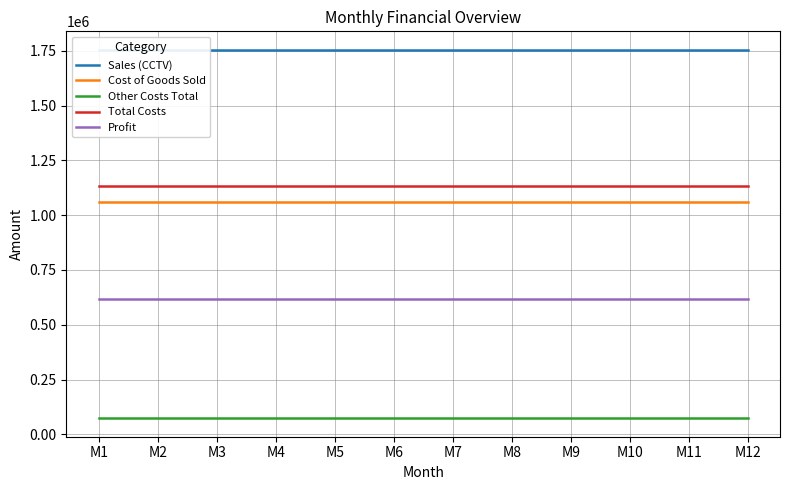

True or false: Sales (CCTV) and Total Costs cross at least once.

False